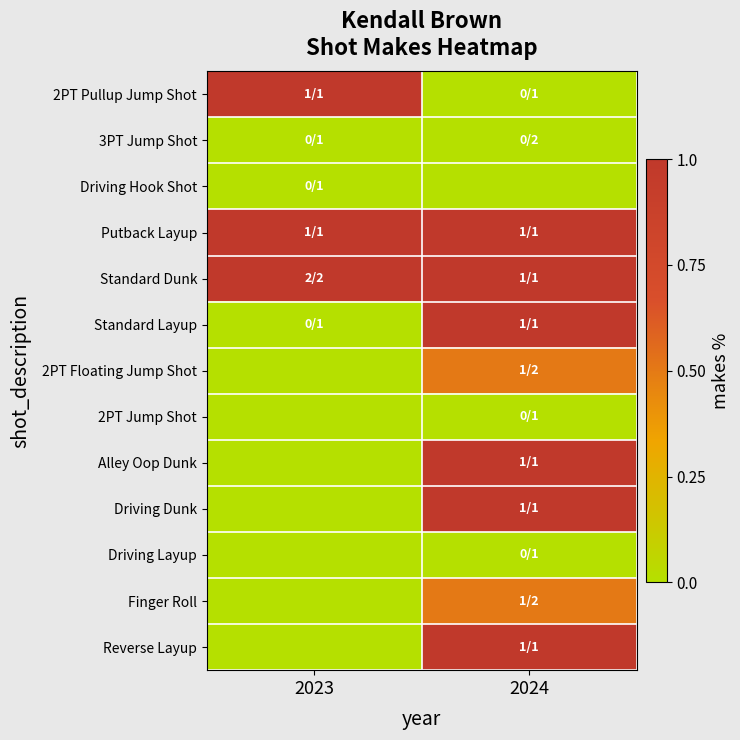

Reading right to left, list all the values displayed in this chart.

2PT Pullup Jump Shot: 2024=0.0	2023=1.0
3PT Jump Shot: 2024=0.0	2023=0.0
Driving Hook Shot: 2024=0.0	2023=0.0
Putback Layup: 2024=1.0	2023=1.0
Standard Dunk: 2024=1.0	2023=1.0
Standard Layup: 2024=1.0	2023=0.0
2PT Floating Jump Shot: 2024=0.5	2023=0.0
2PT Jump Shot: 2024=0.0	2023=0.0
Alley Oop Dunk: 2024=1.0	2023=0.0
Driving Dunk: 2024=1.0	2023=0.0
Driving Layup: 2024=0.0	2023=0.0
Finger Roll: 2024=0.5	2023=0.0
Reverse Layup: 2024=1.0	2023=0.0